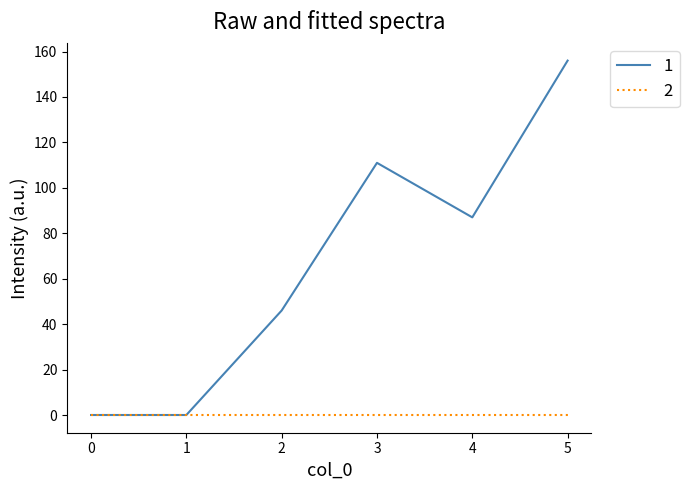

At which category is the sum across all series the highest?

5